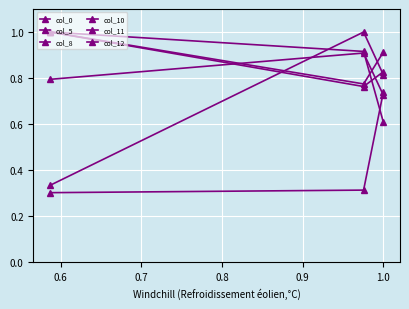

Where is col_11 nearest to the value 0?

0.7